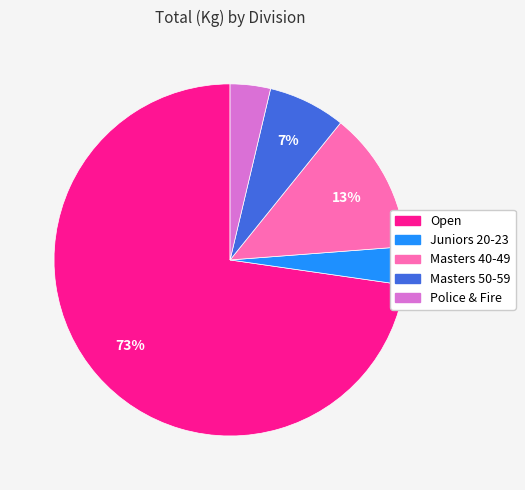

To the nearest percent, what is the average slice percentage?

20%